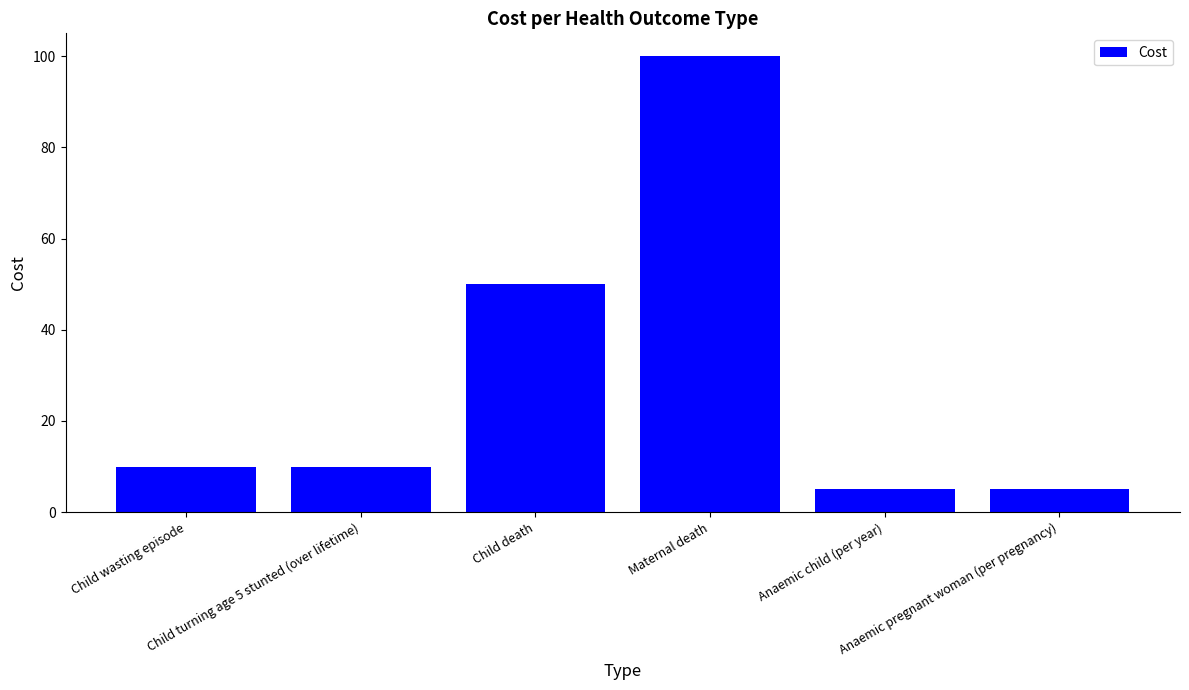

Approximately how many times larger is the value at Child turning age 5 stunted (over lifetime) compared to Maternal death?

0.1